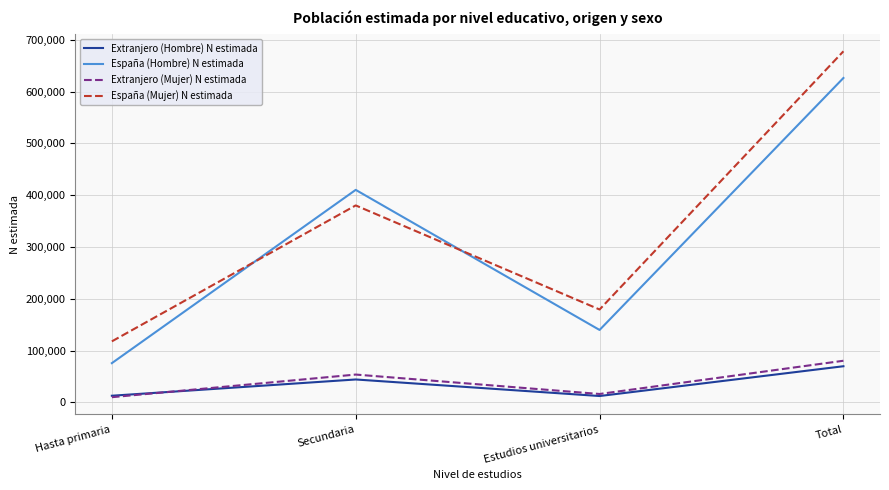

Is the value of España (Mujer) N estimada at Hasta primaria greater than the value of España (Hombre) N estimada at Secundaria?

No